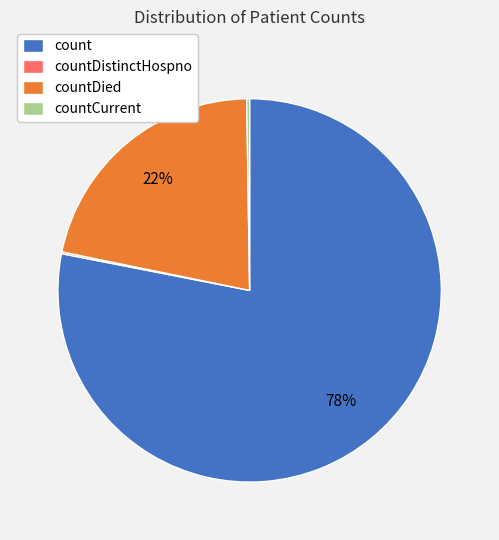

Is there a majority slice in this chart?

Yes